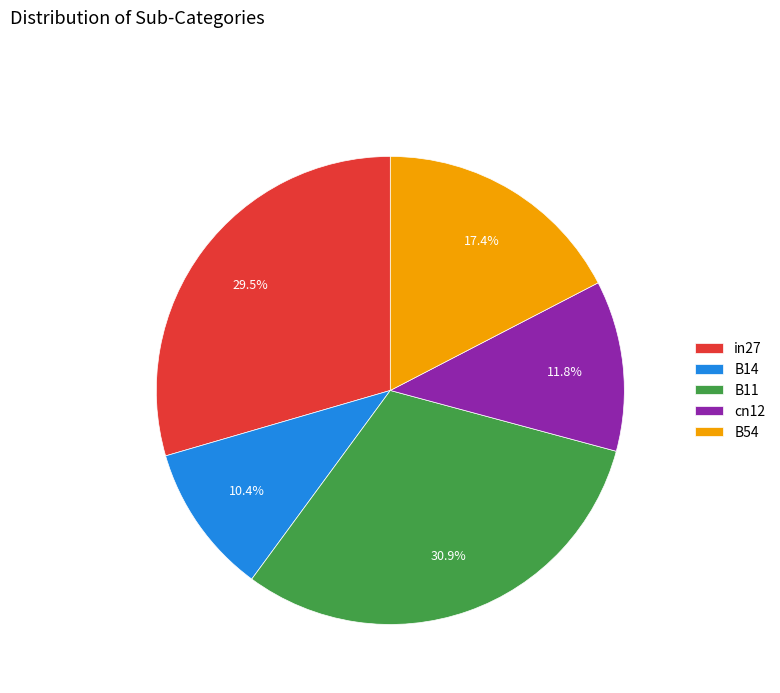

To the nearest percent, what portion does B11 represent?

31%